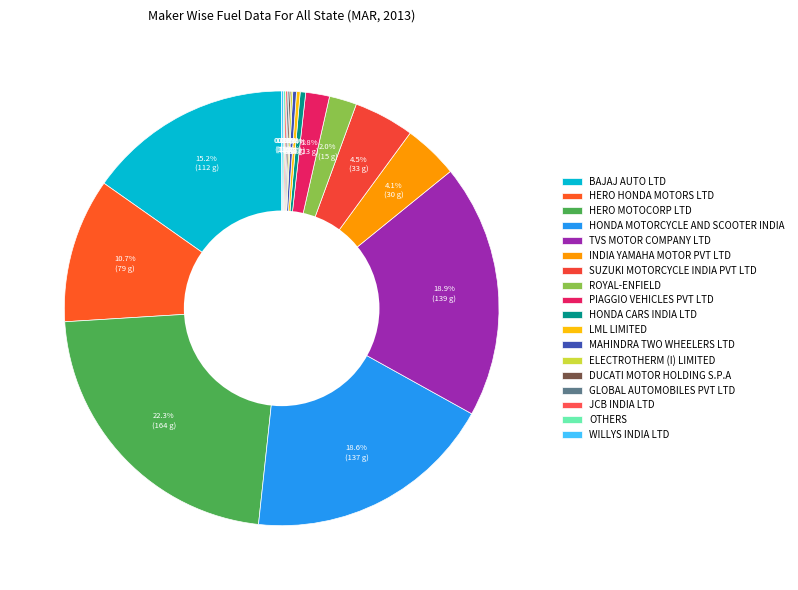

What is the smallest slice in the pie chart?

ELECTROTHERM (I) LIMITED